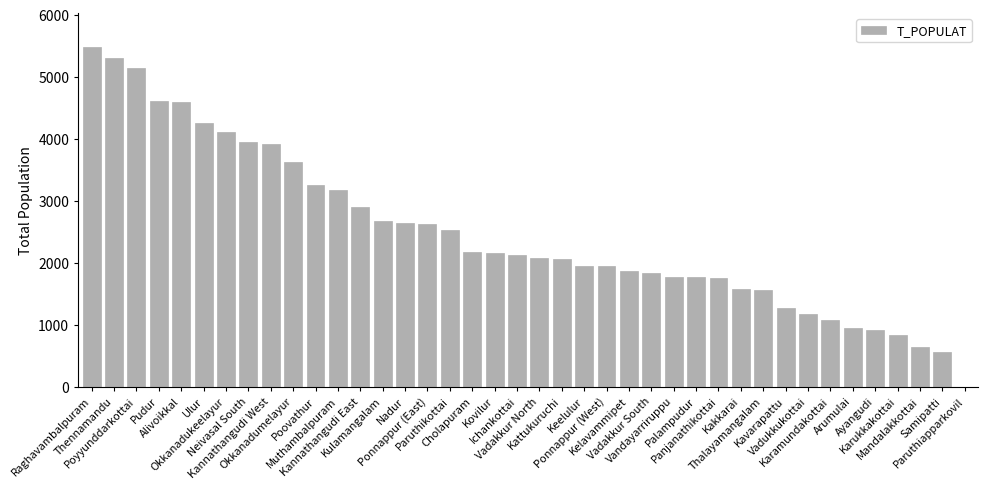

What is the average value?

2480